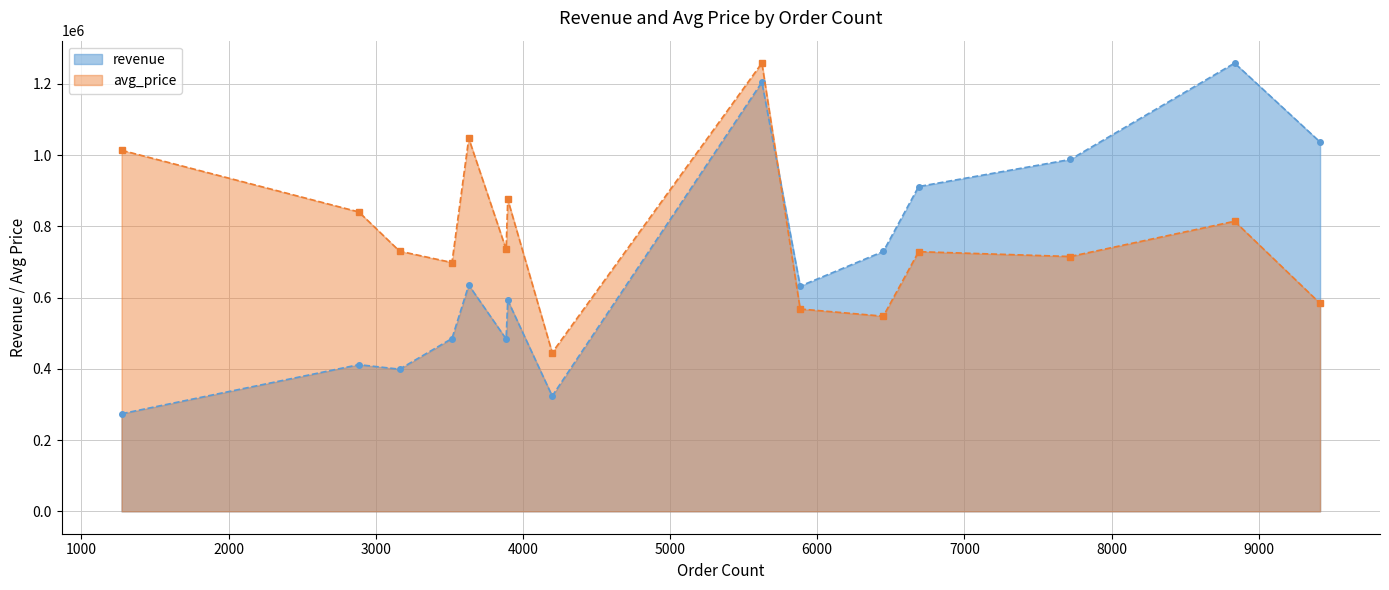

Which series has the widest spread of values?

revenue